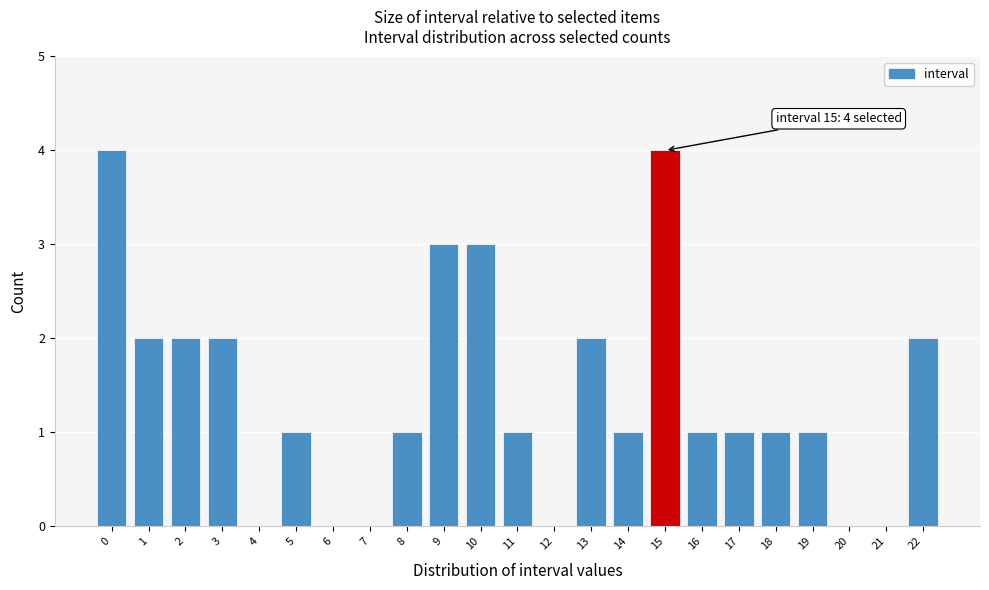

Reading left to right, transcribe all the data shown in this chart.

0=4	1=2	2=2	3=2	4=0	5=1	6=0	7=0	8=1	9=3	10=3	11=1	12=0	13=2	14=1	15=4	16=1	17=1	18=1	19=1	20=0	21=0	22=2